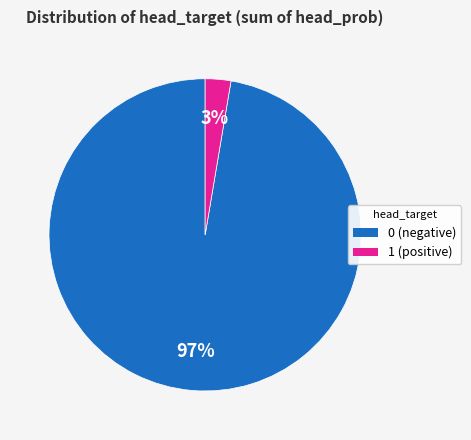

To the nearest percent, what is the average slice percentage?

50%